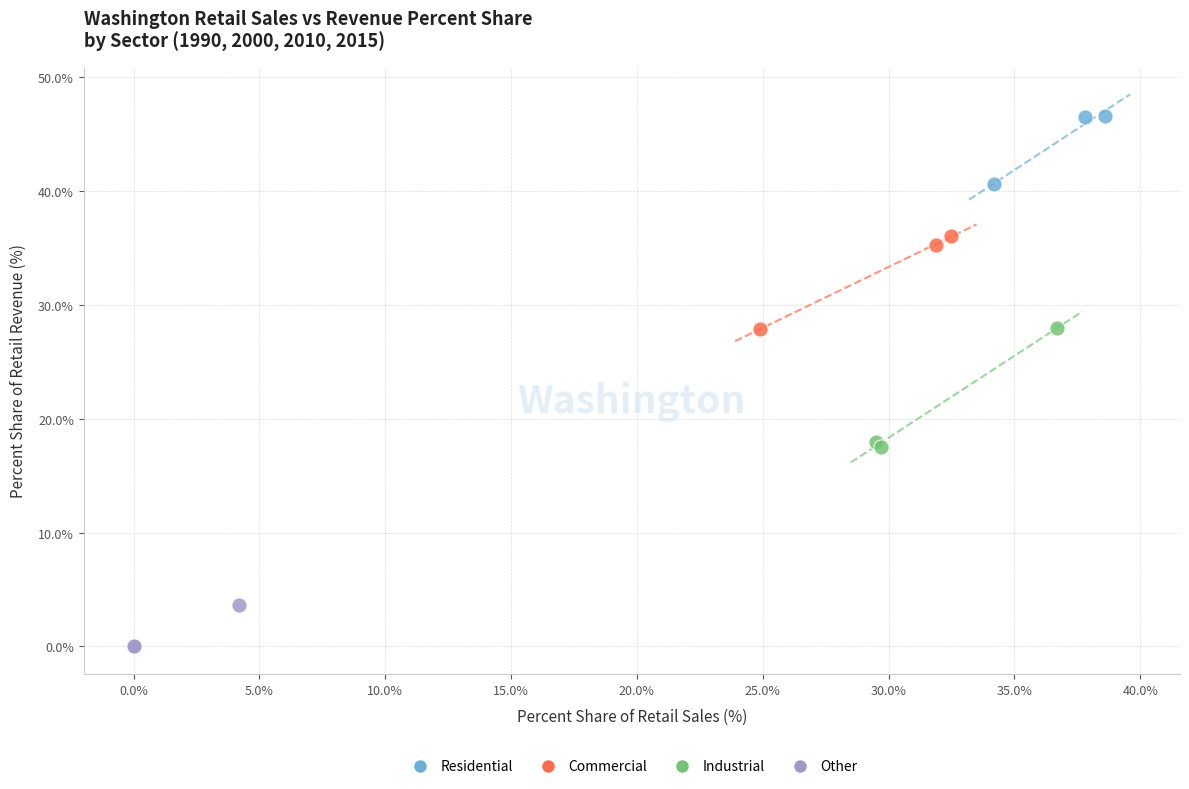

Which series reaches the minimum Y coordinate?

Other